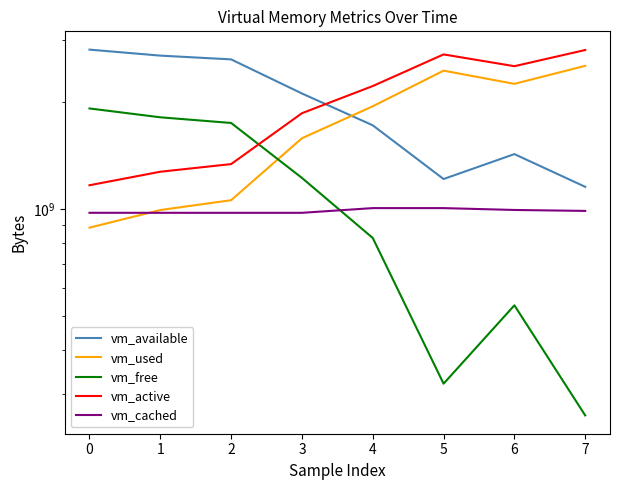

How many times do vm_used and vm_available cross each other?

1